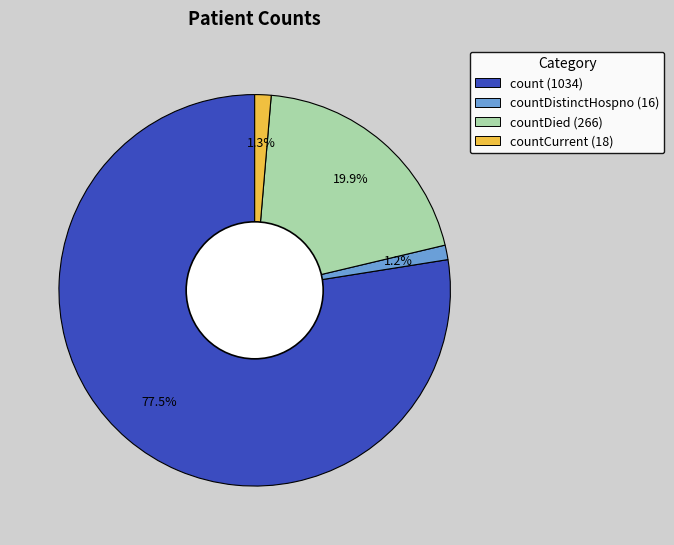

Does any single category account for the majority?

Yes